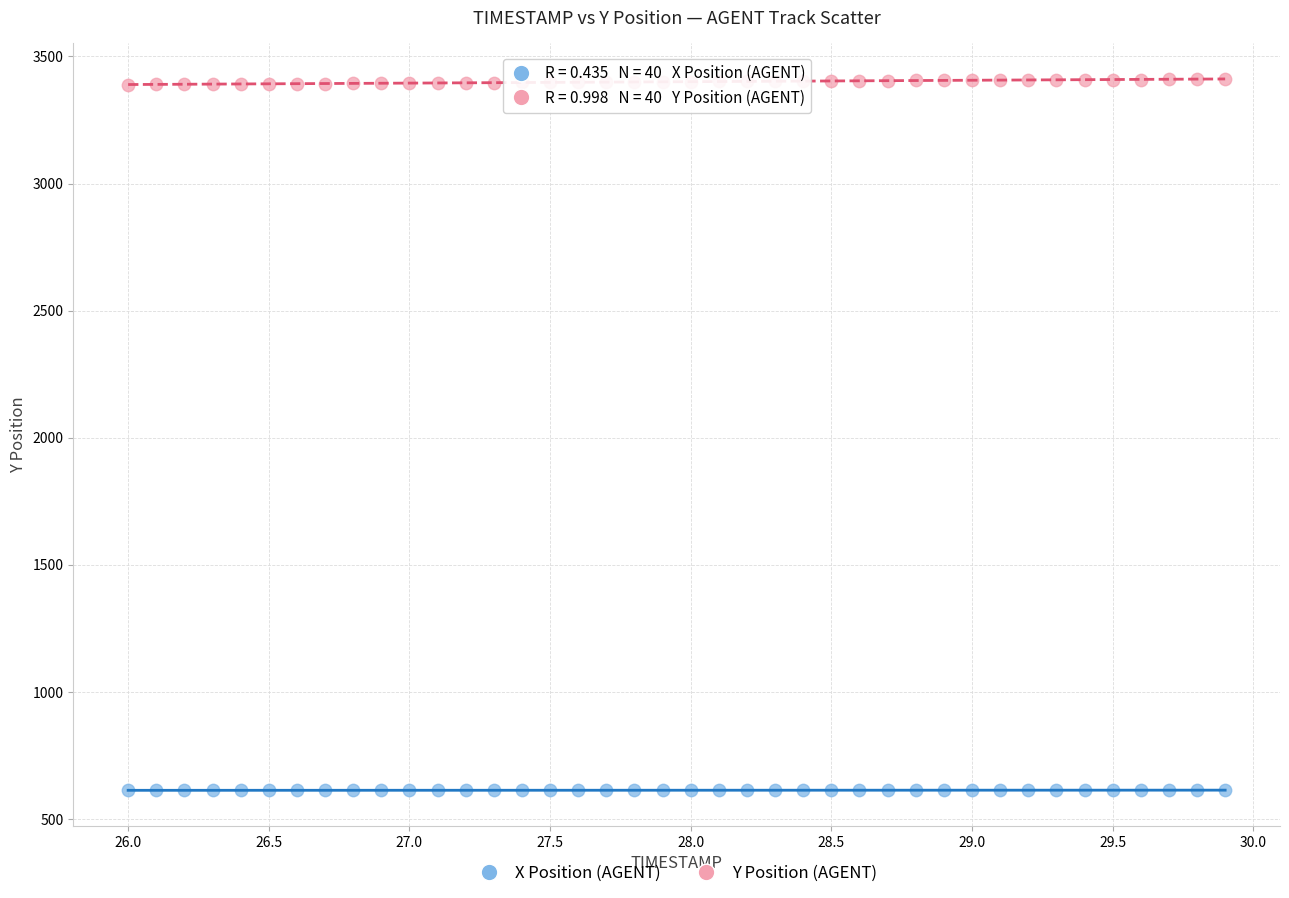

Which series contains the lowest Y value?

X Position (AGENT)